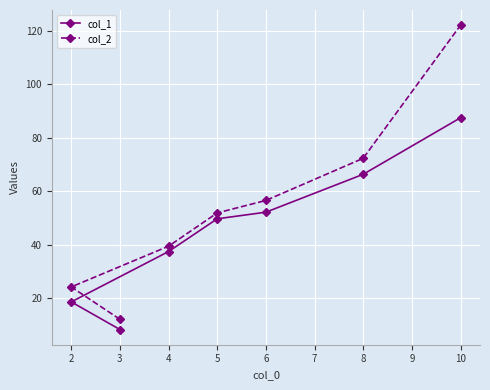

At how many categories does at least one series exceed 110?

1